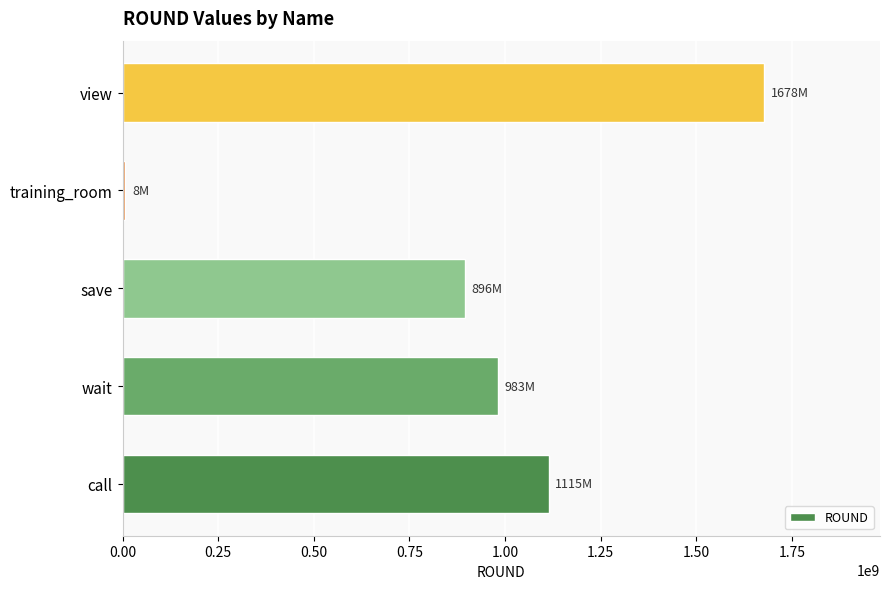

Reading bottom to top, extract all data points from this chart.

1114706269	982610077	895603275	7535956	1678282948